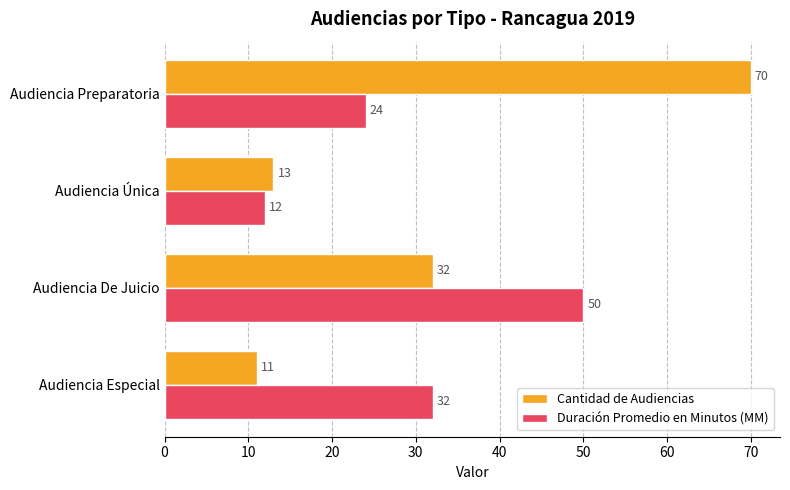

Which series has the widest spread of values?

Cantidad de Audiencias